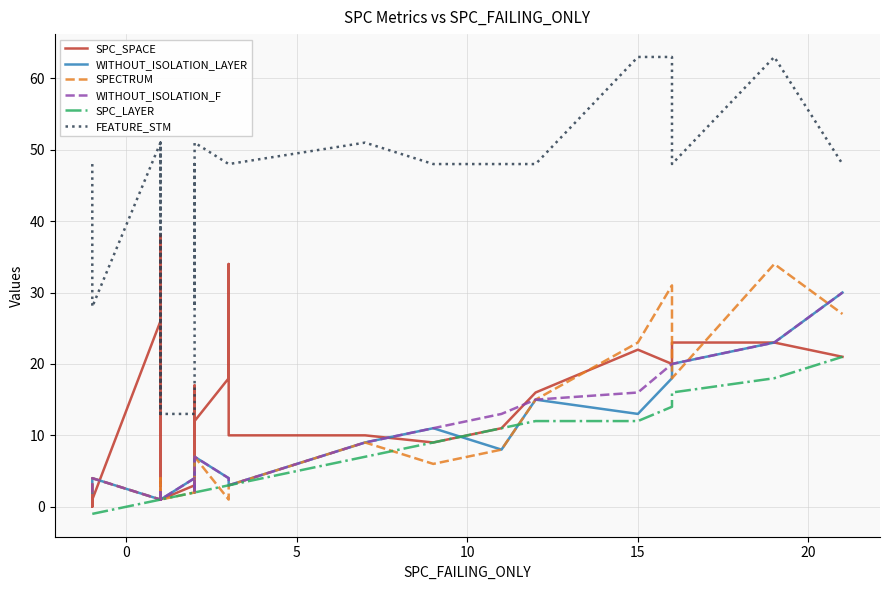

What is the difference between the second highest and second lowest values in the FEATURE_STM series?

50